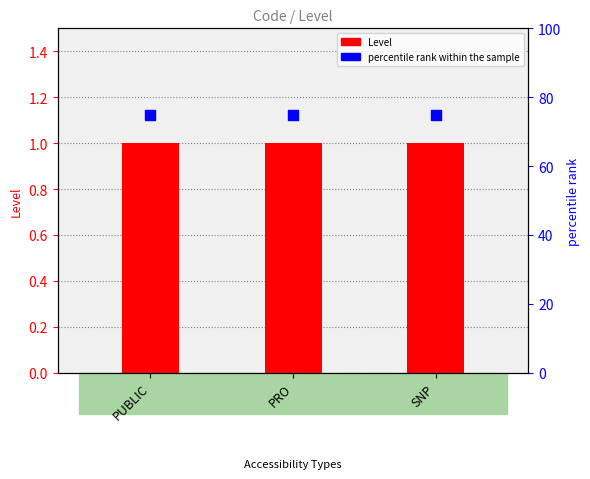

At which category is the sum across all series the highest?

PUBLIC